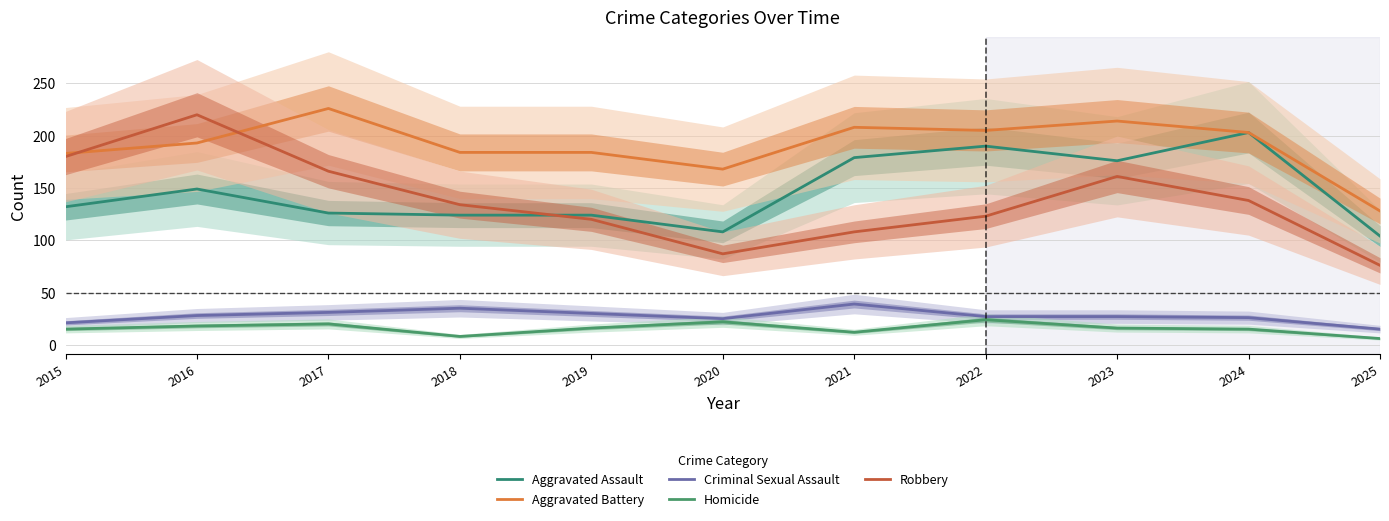

How many values in the Aggravated Battery series are below 193?

5